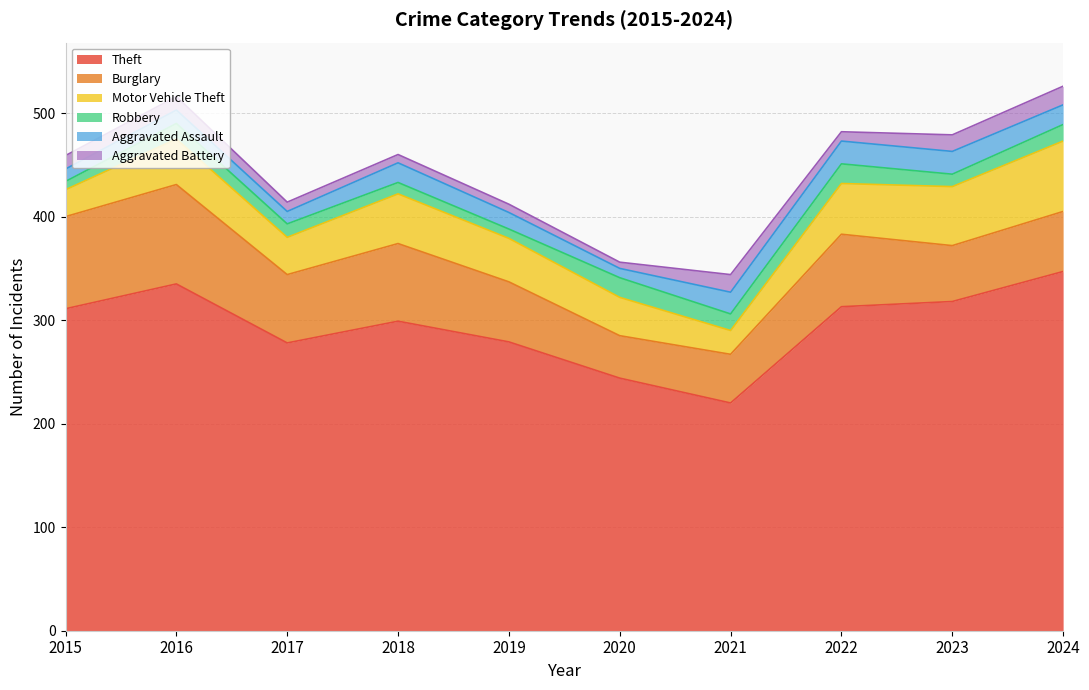

How many intersections are there between Aggravated Assault and Robbery?

4